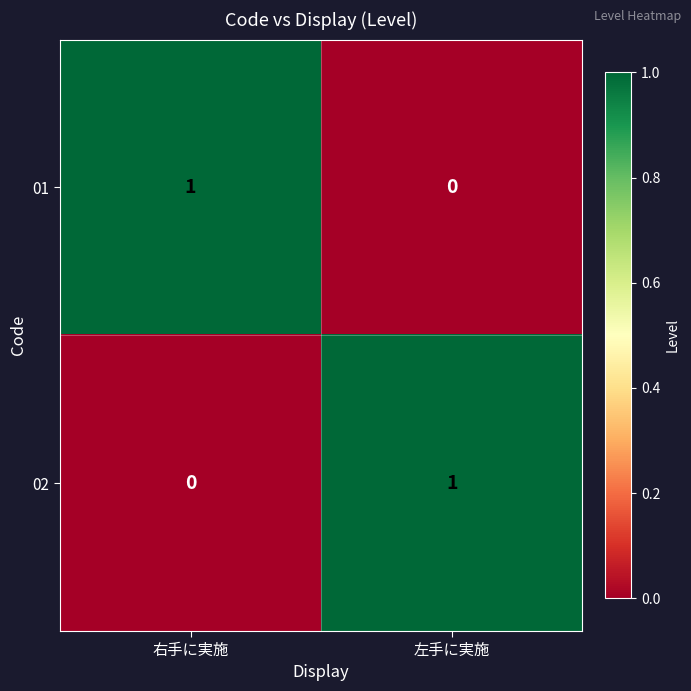

At 左手に実施, list the series in order from smallest to largest.

01, 02